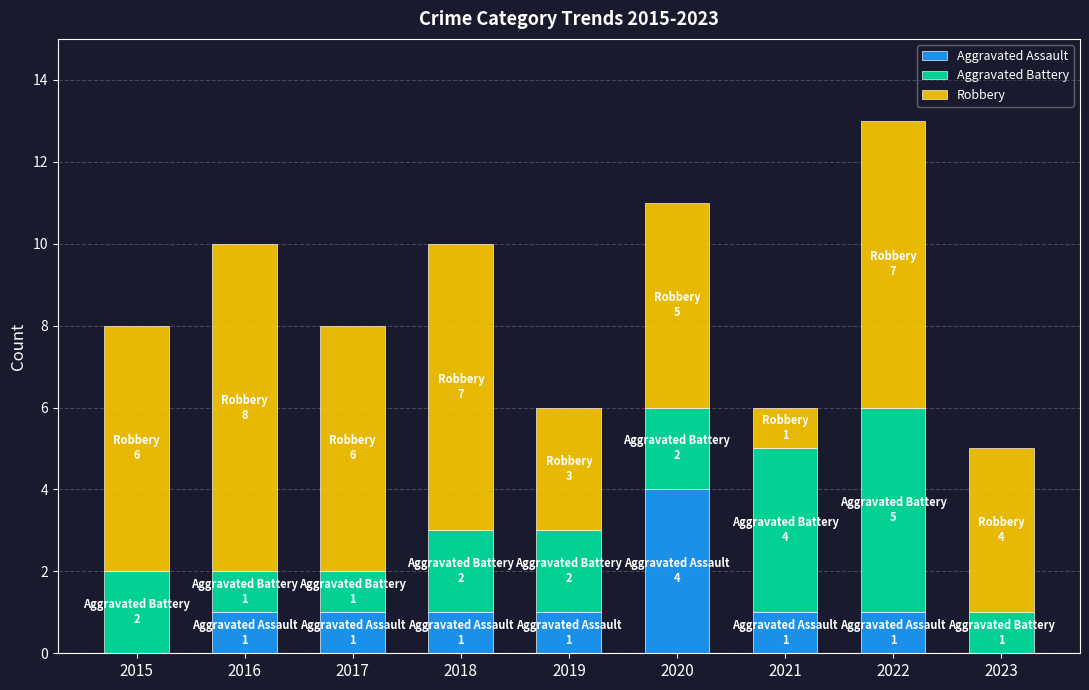

What is the total value across all series at 2019?

6